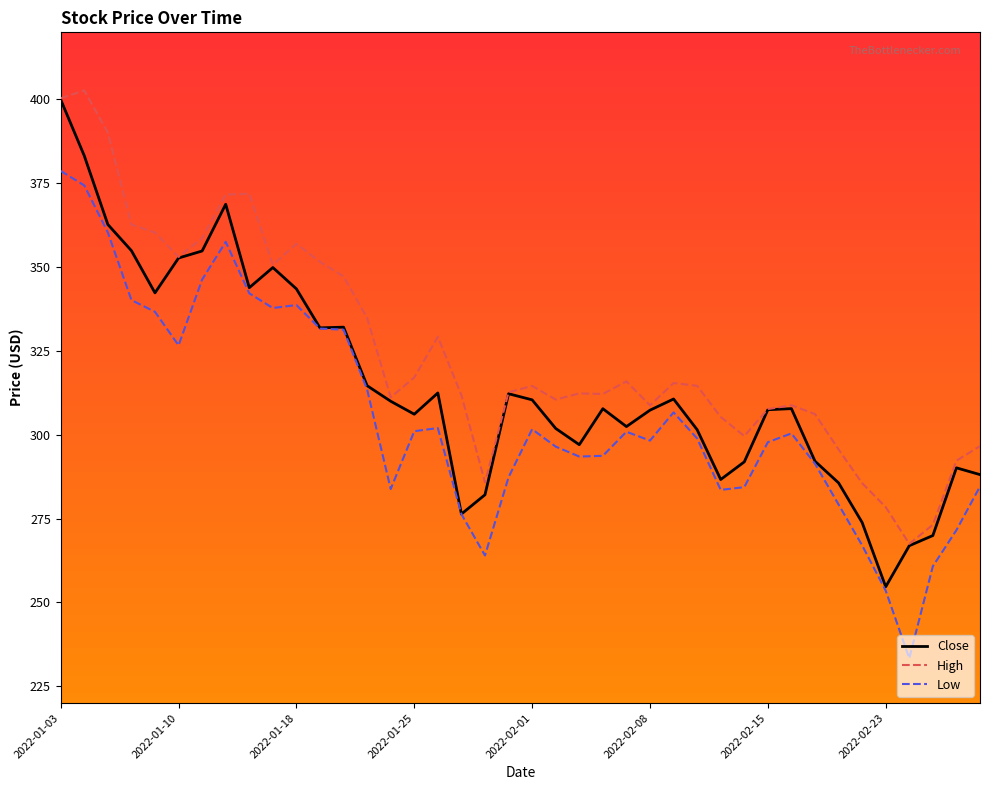

Which series has the largest total across all categories?

High